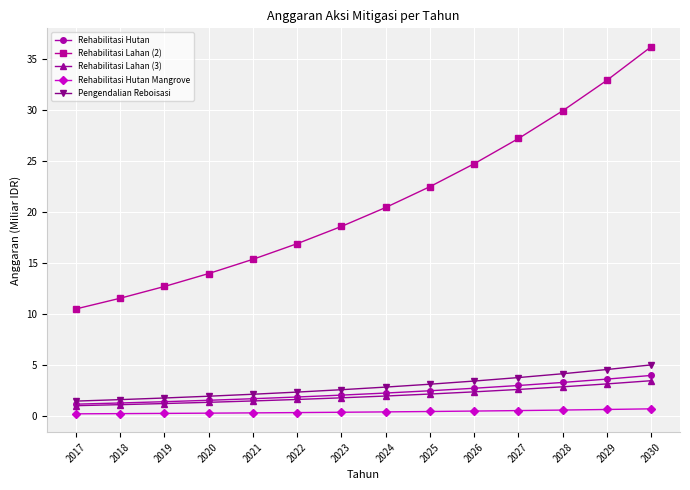

True or false: Rehabilitasi Lahan (2) has more than 0 interior local peaks.

False